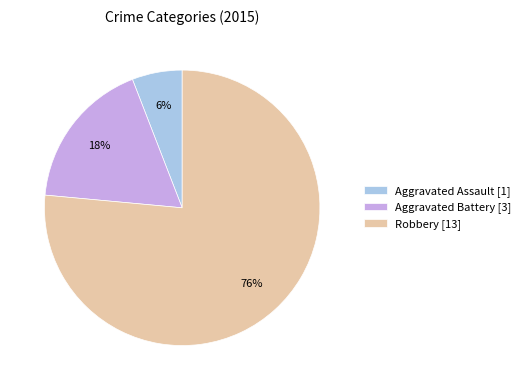

Rank the categories by value from lowest to highest.

Aggravated Assault, Aggravated Battery, Robbery